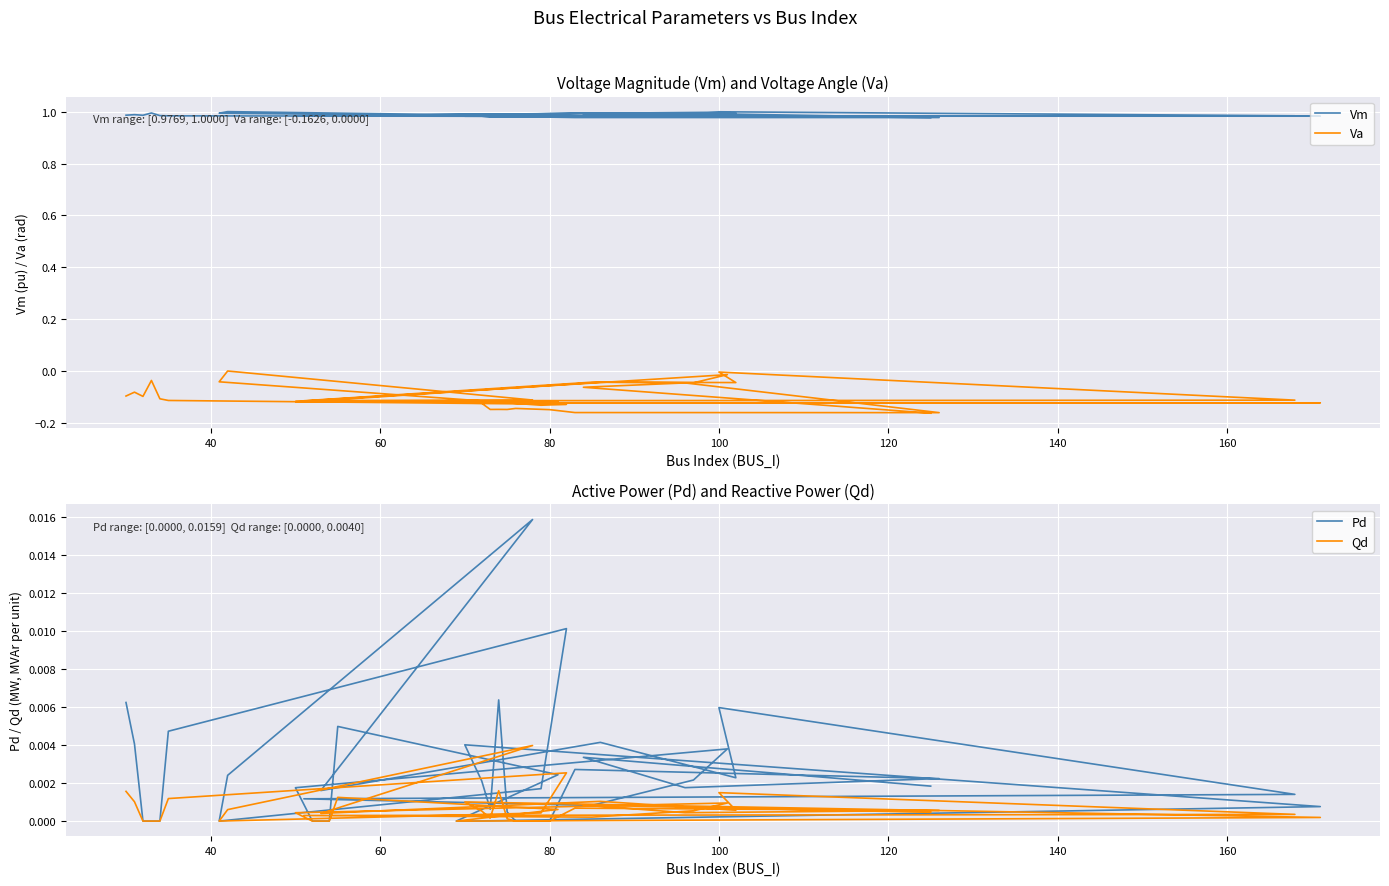

Is this an area chart (filled region under the line)?

No